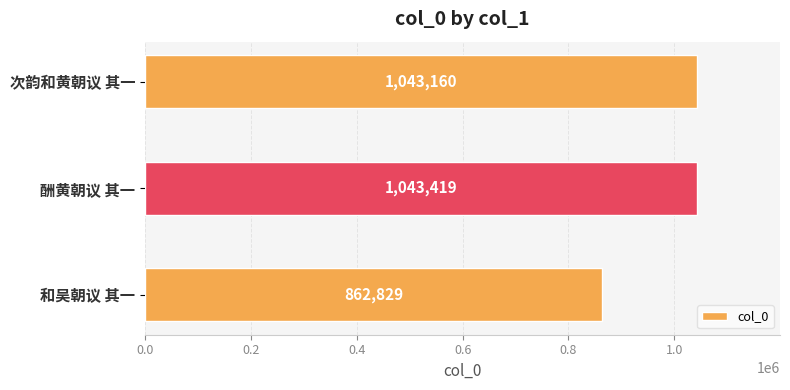

What is the change in value from 酬黄朝议 其一 to 次韵和黄朝议 其一?

-259